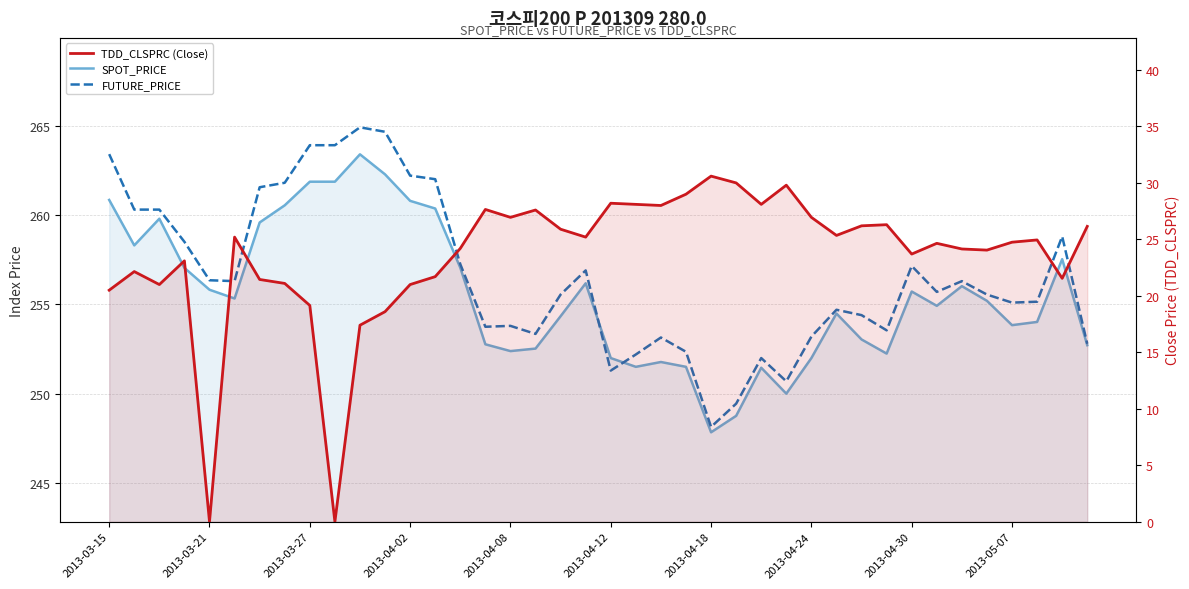

True or false: FUTURE_PRICE has more than 0 interior local peaks.

True